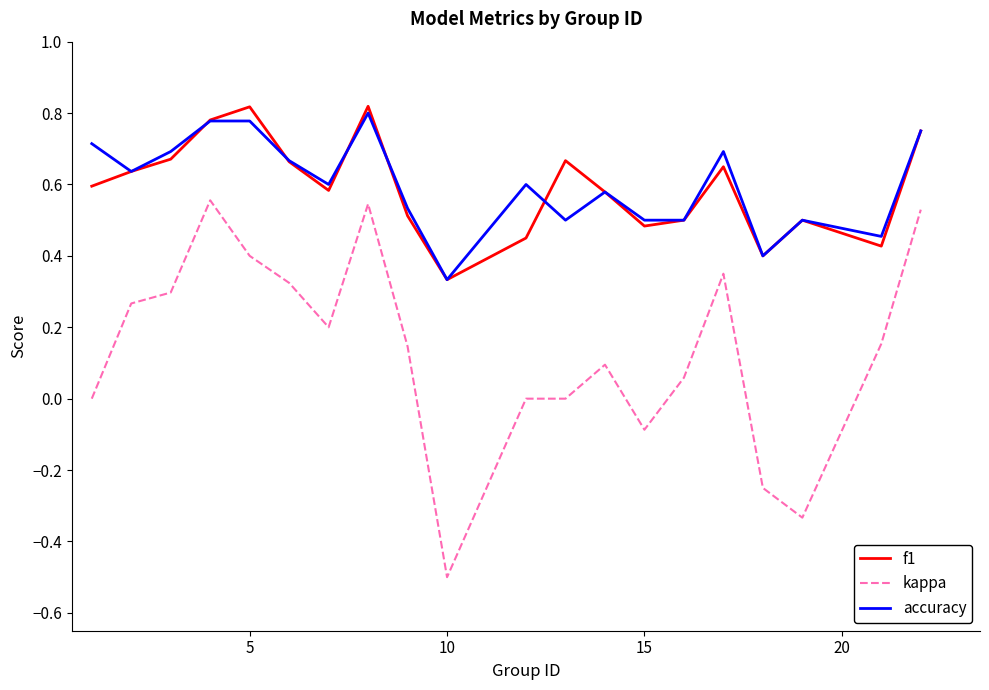

True or false: f1 and kappa cross at least once.

False